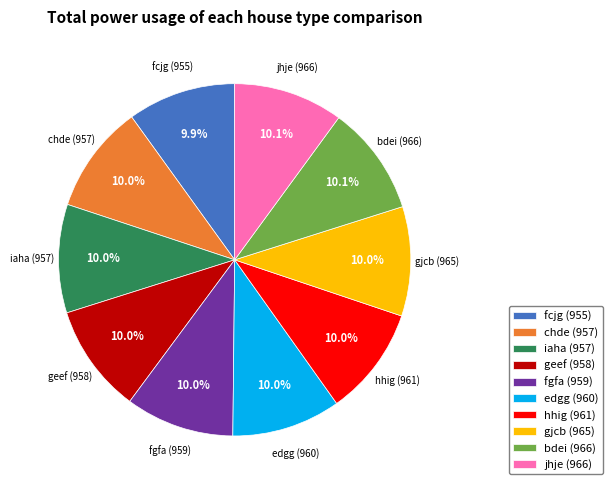

What percentage do edgg and jhje together represent?

20.1%